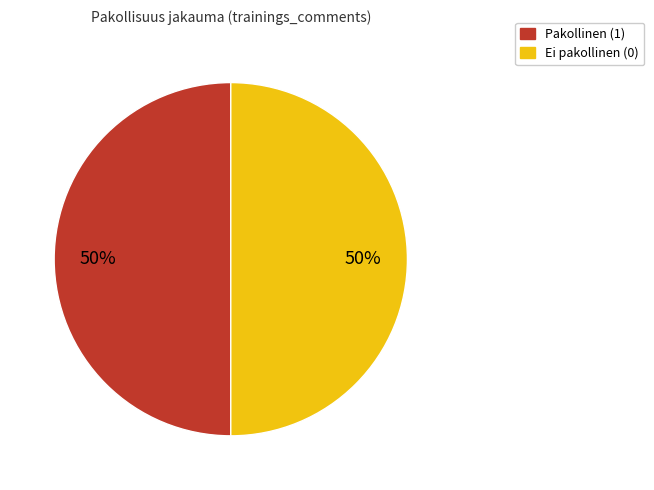

How many slices are in this pie chart?

2